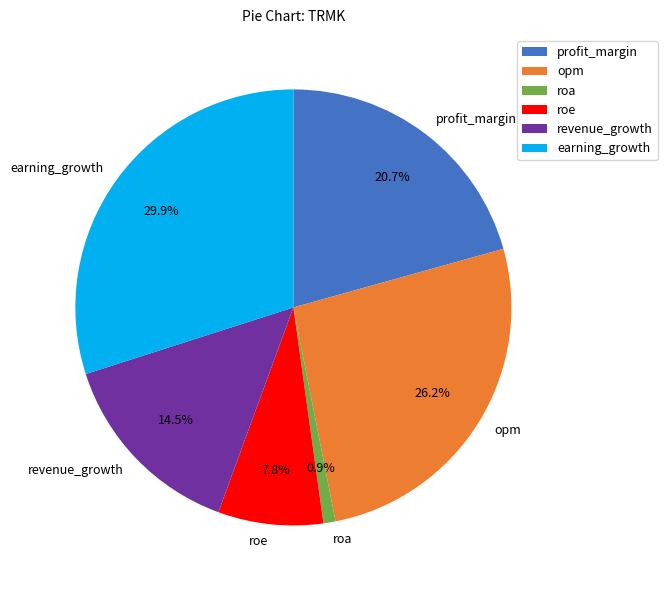

Which slice is the smallest?

roa